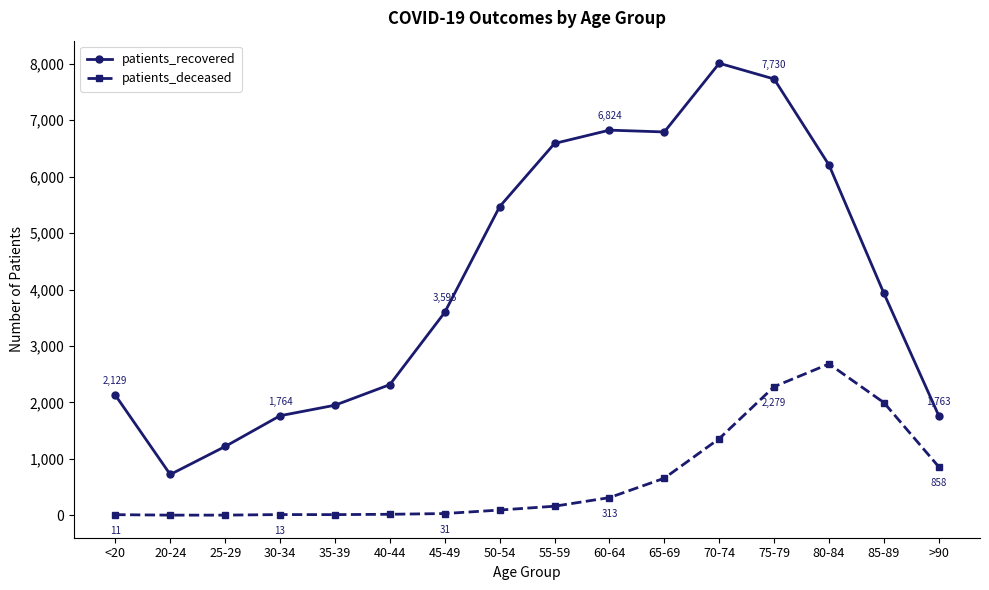

What is the label of the 11th point from the left?

65-69